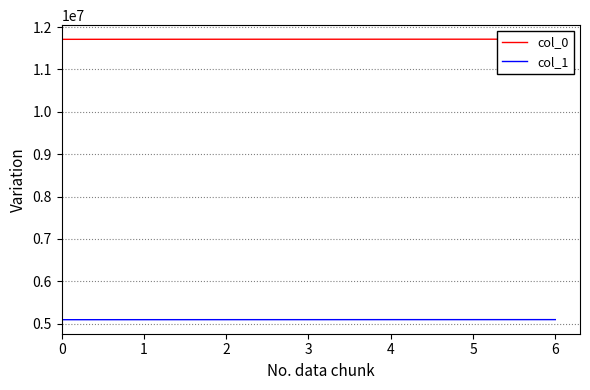

Reading left to right, extract all data points from this chart.

col_0: 0=11709905.6	1=11711222.6	2=11711914.6	3=11712160.2	4=11712617.8	5=11712841.0	6=11713164.7
col_1: 0=5093141.3	1=5093621.2	2=5094023.0	3=5094168.1	4=5094636.9	5=5094770.8	6=5095016.4